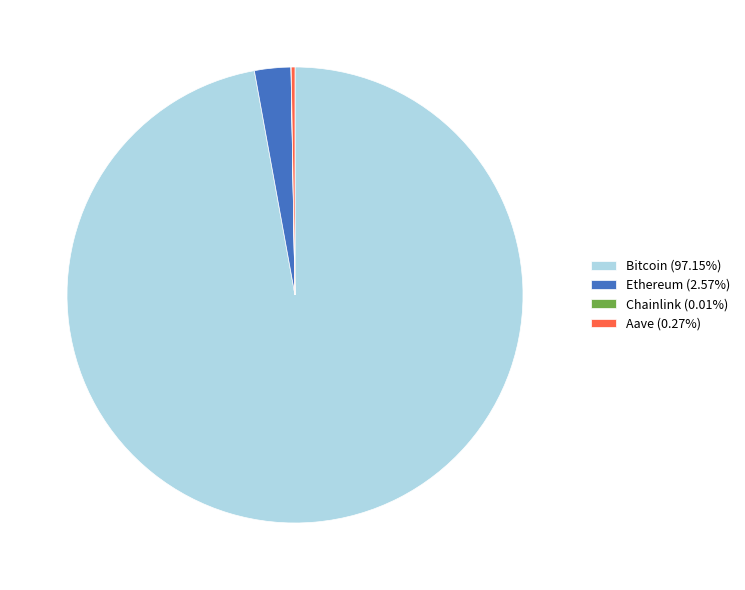

Is Bitcoin (97.15%) the majority of the pie?

Yes